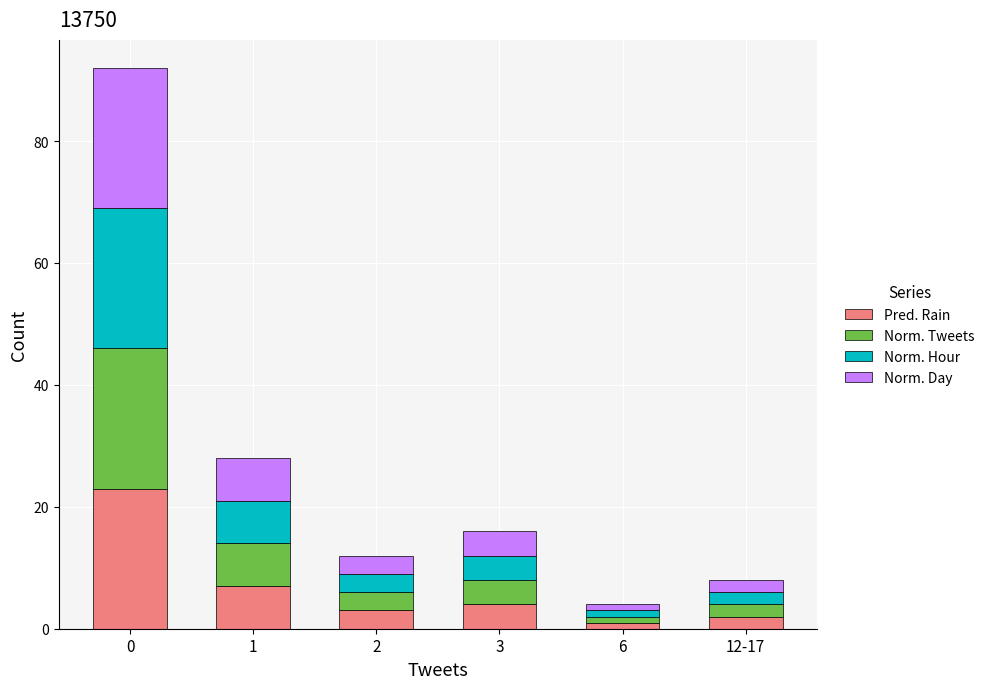

Reading left to right, transcribe the values for Pred. Rain.

23	7	3	4	1	2